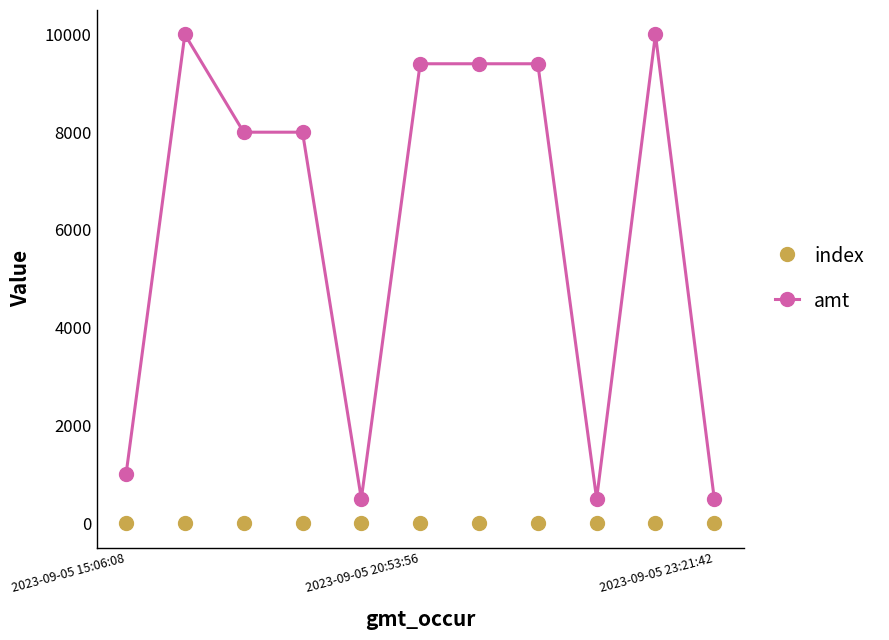

What are all the series names shown in the legend?

index, amt